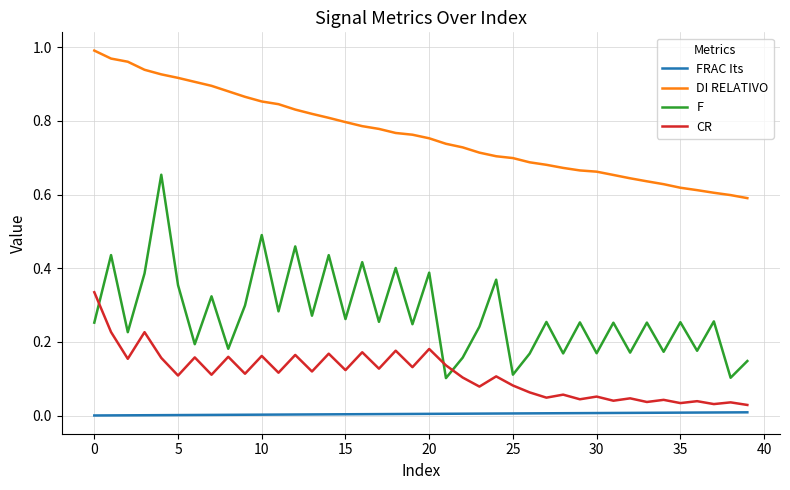

Which series has the largest range (max minus min)?

F